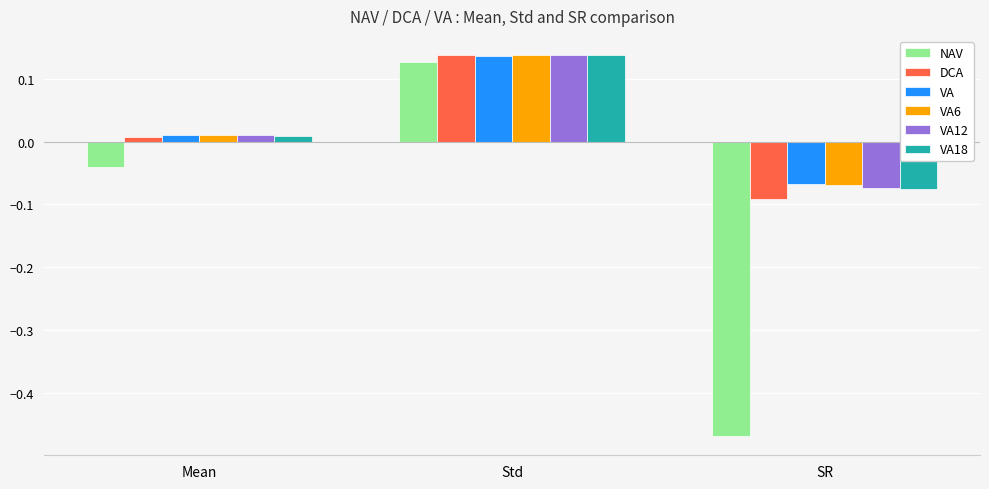

Where is VA12 nearest to the value 0?

Mean